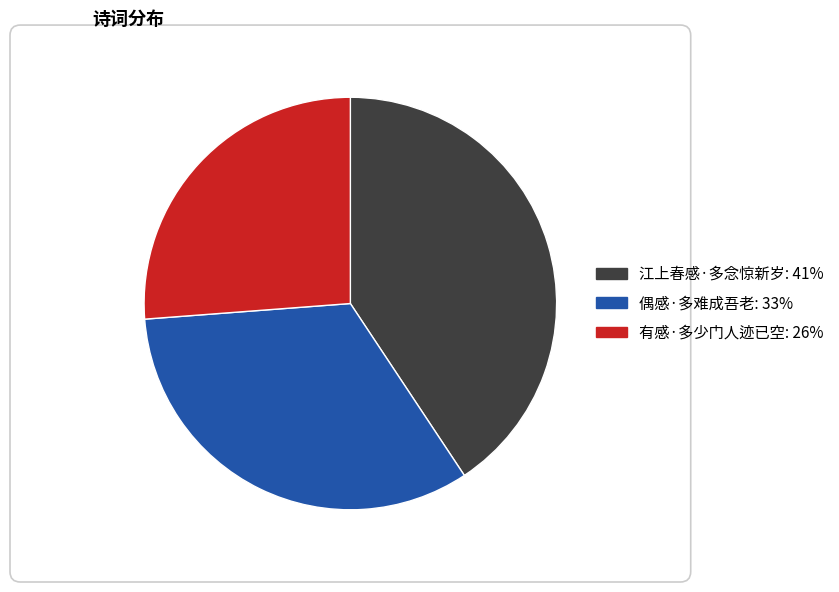

True or false: 有感·多少门人迹已空 accounts for 26% of the total.

True